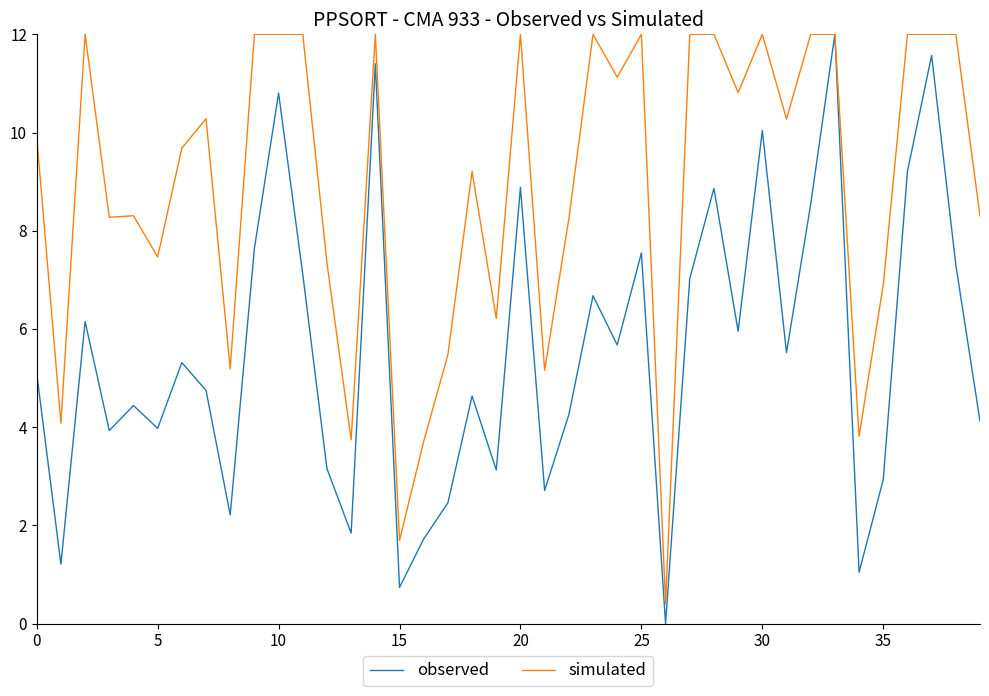

List the series in order of their overall mean, lowest first.

observed, simulated